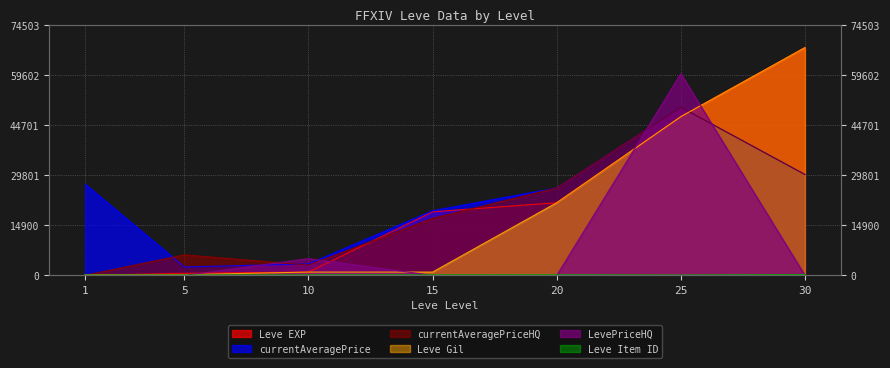

Which category has the lowest value across all series?

1